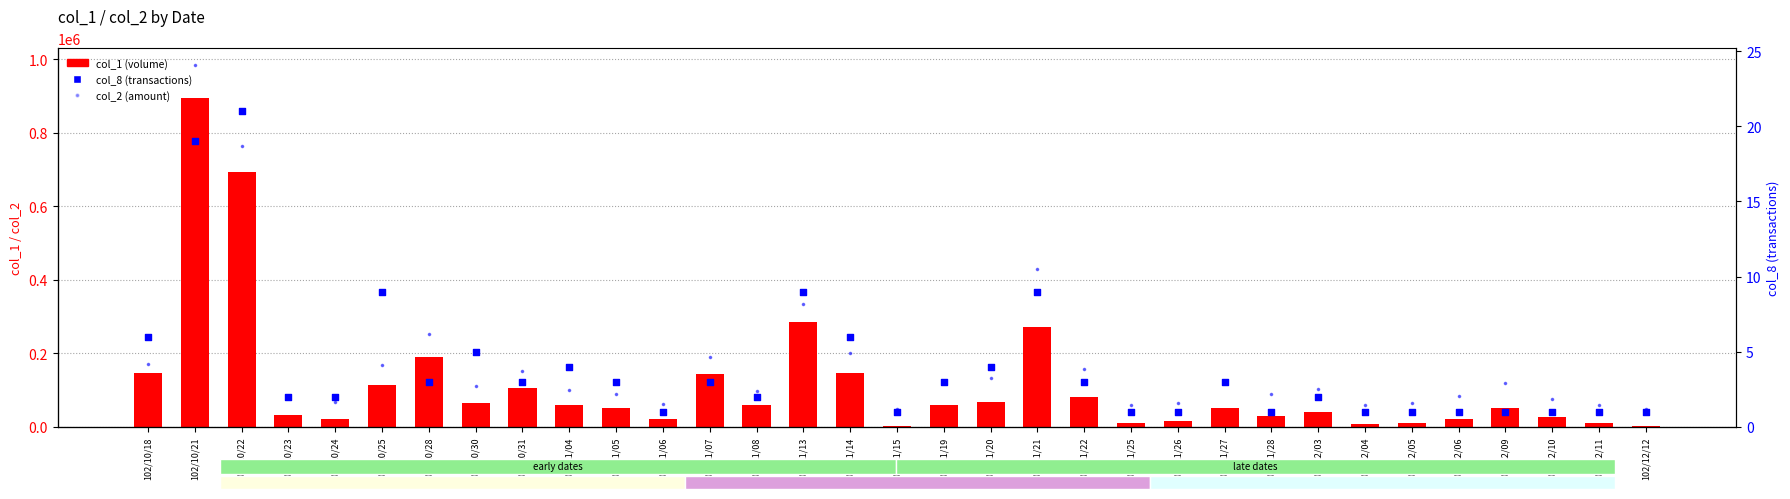

Which series contains the lowest Y value?

col_8 (transactions)